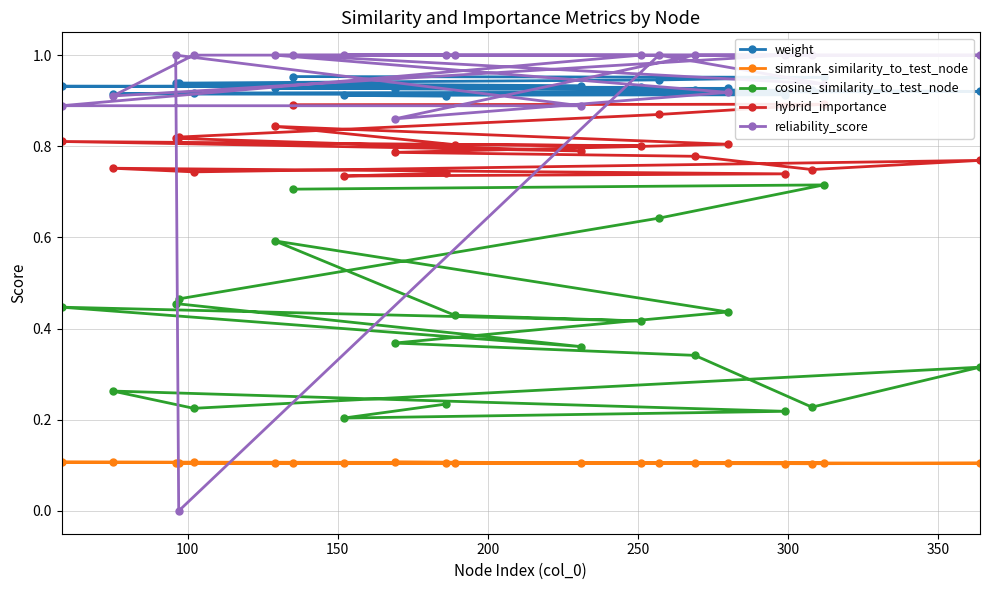

What is the value of the simrank_similarity_to_test_node point at the 17th from the left?

0.1